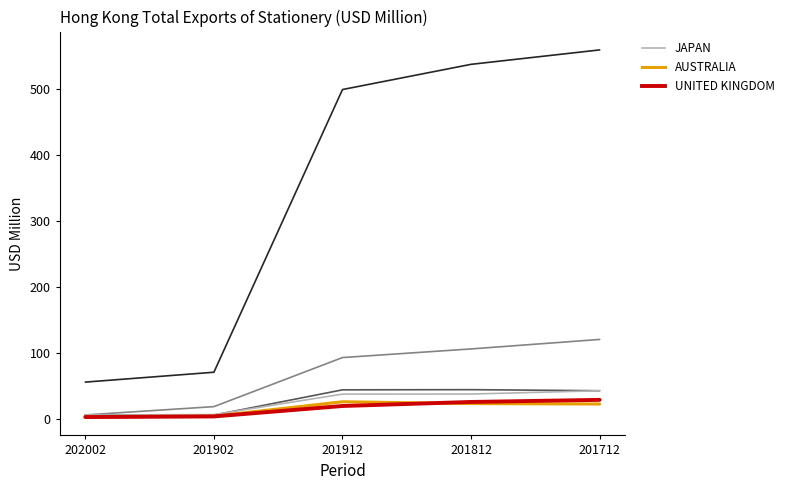

What is the spread (max minus min) of values at 201812?

515.3